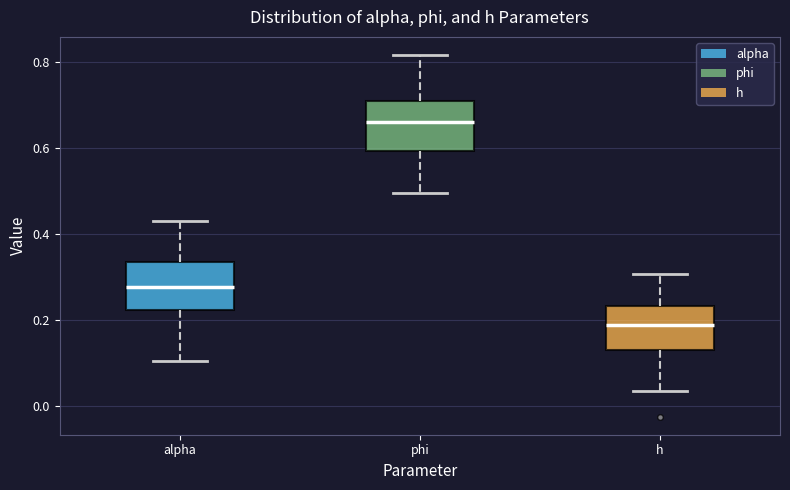

Which box's median line is the lowest?

h